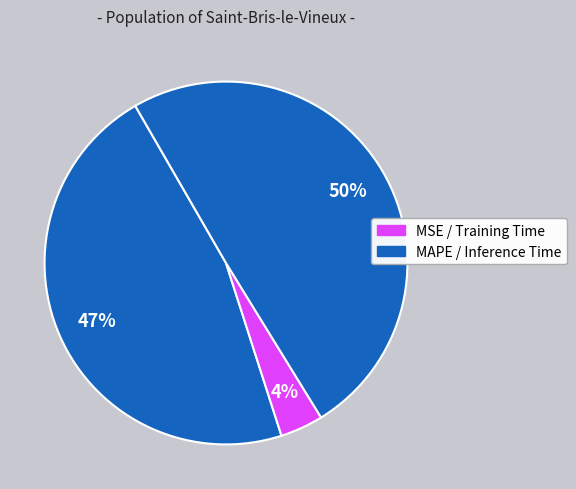

How many slices are in this pie chart?

4